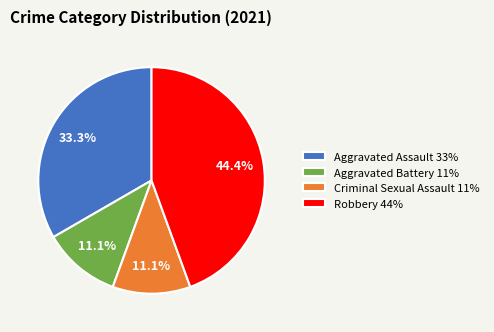

Combined, what portion of the pie is Aggravated Assault and Robbery?

77.8%